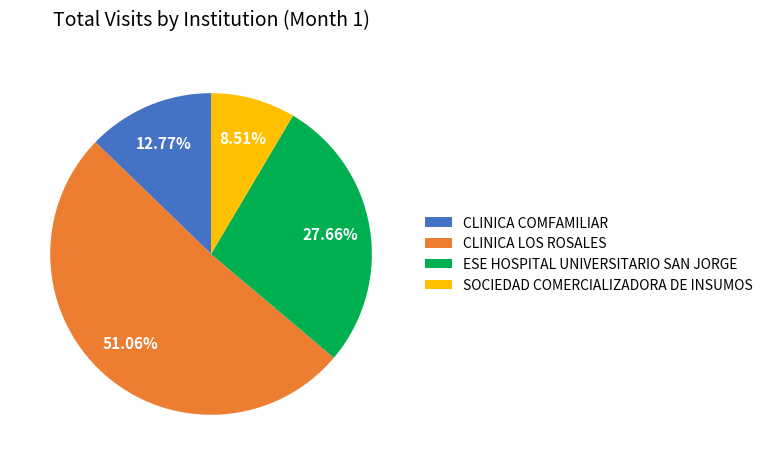

Rank the categories by value from highest to lowest.

CLINICA LOS ROSALES, ESE HOSPITAL UNIVERSITARIO SAN JORGE, CLINICA COMFAMILIAR, SOCIEDAD COMERCIALIZADORA DE INSUMOS